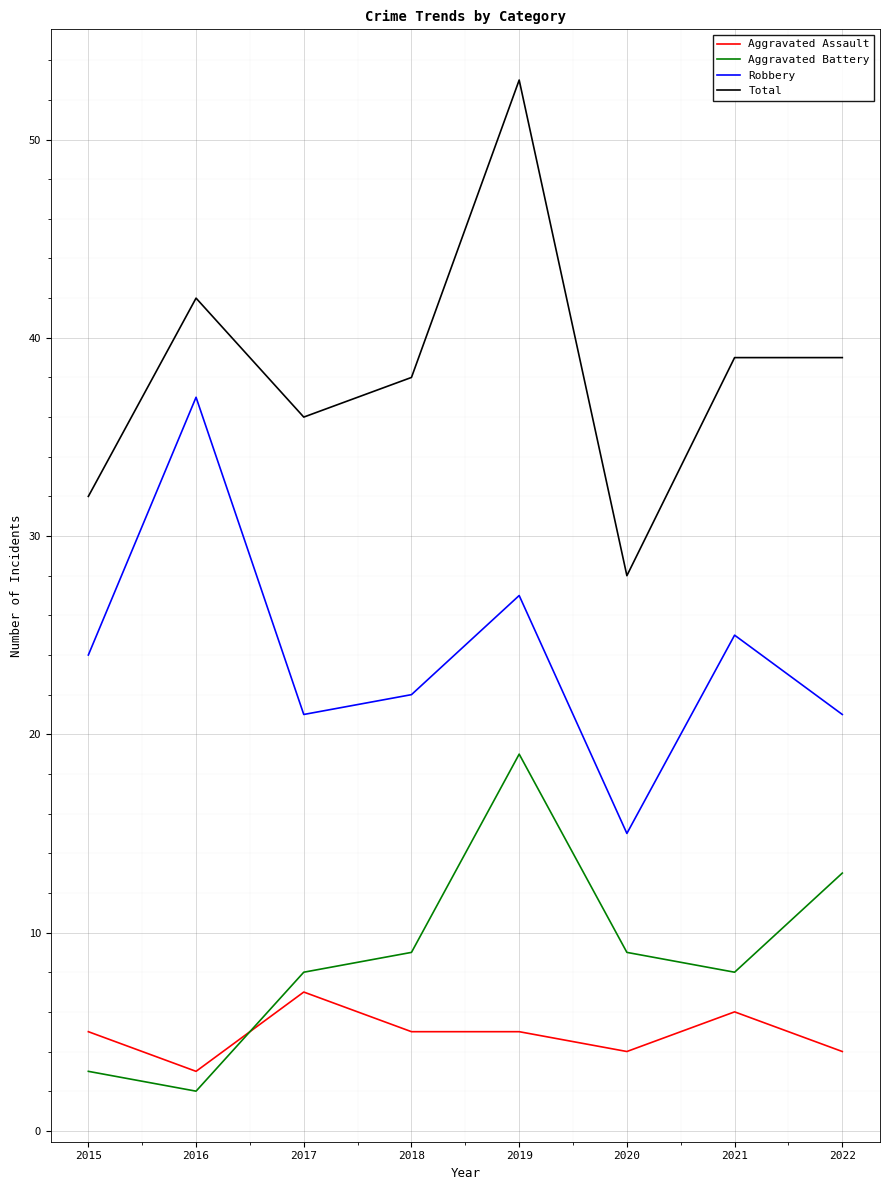

Rank the series by their maximum value, from highest to lowest.

Total, Robbery, Aggravated Battery, Aggravated Assault